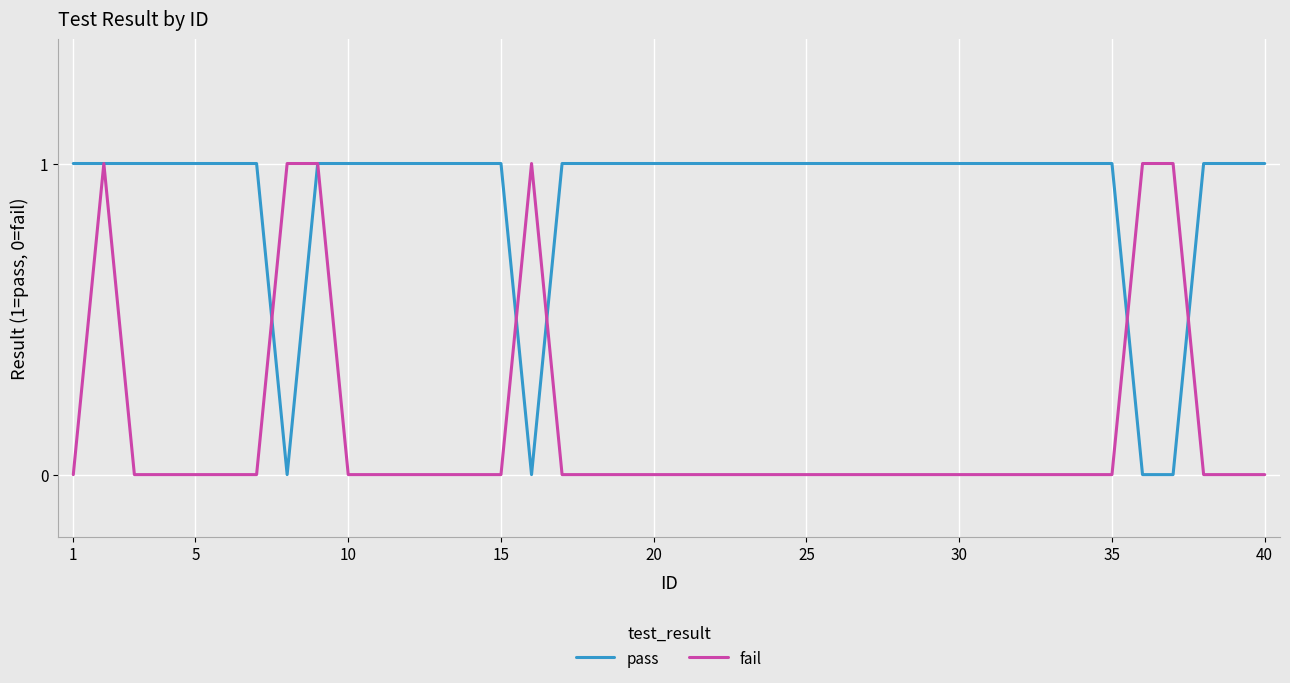

Rank the series by their average value, from highest to lowest.

pass, fail